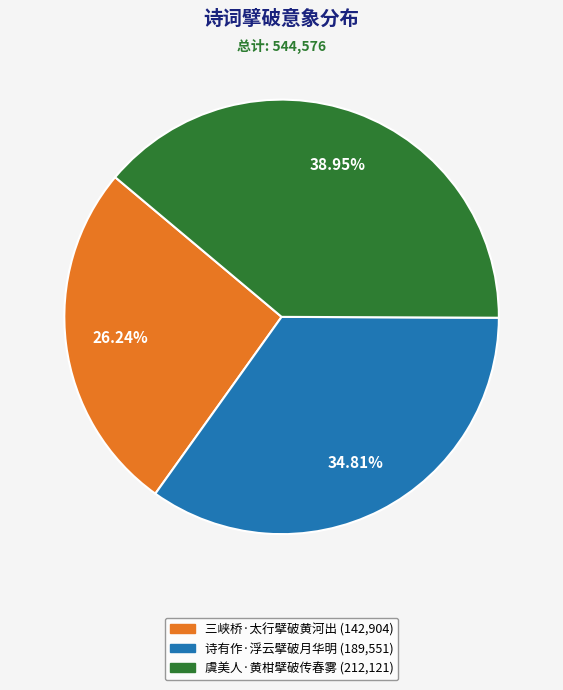

What percentage do 三峡桥·太行擘破黄河出 and 虞美人·黄柑擘破传春雾 together represent?

65.2%